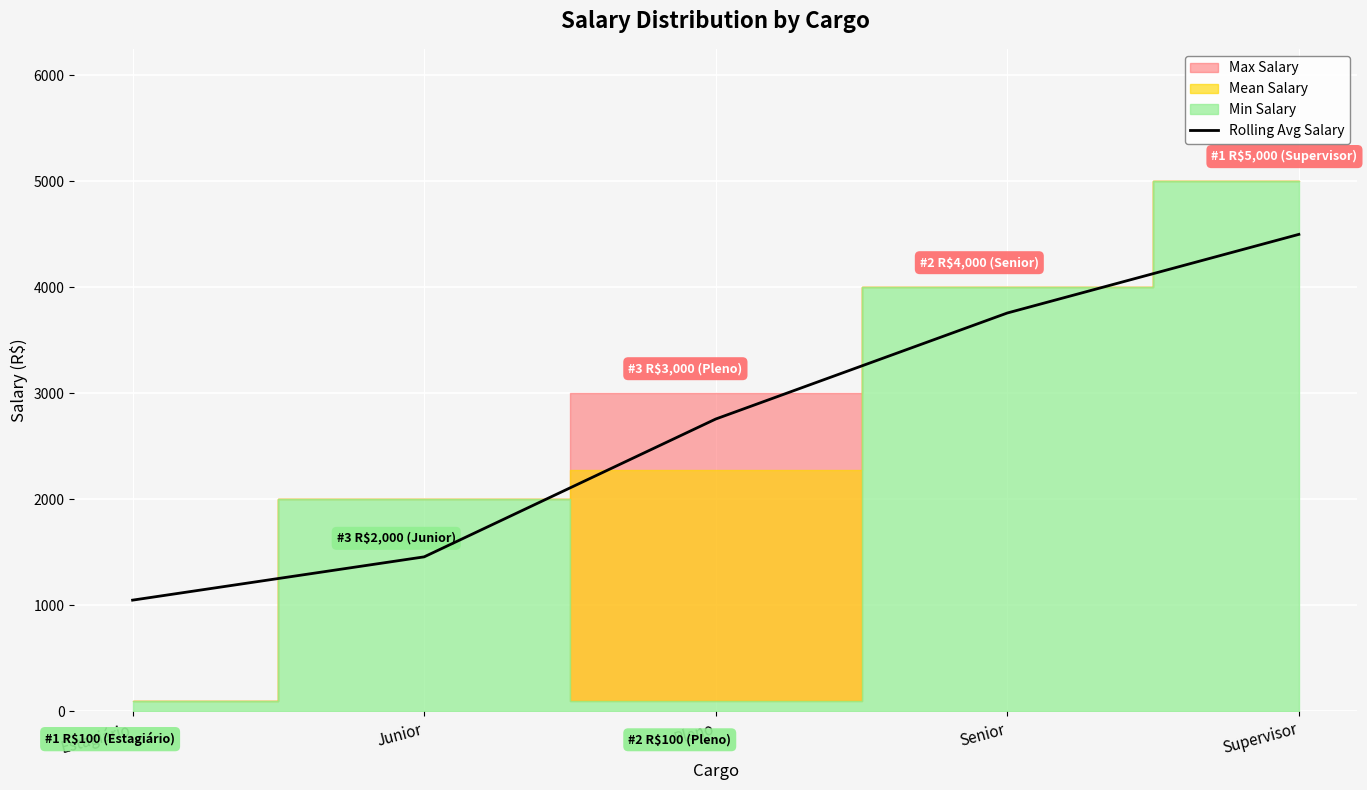

Reading left to right, extract all data points from this chart.

1050.0	1458.3	2758.3	3758.3	4500.0